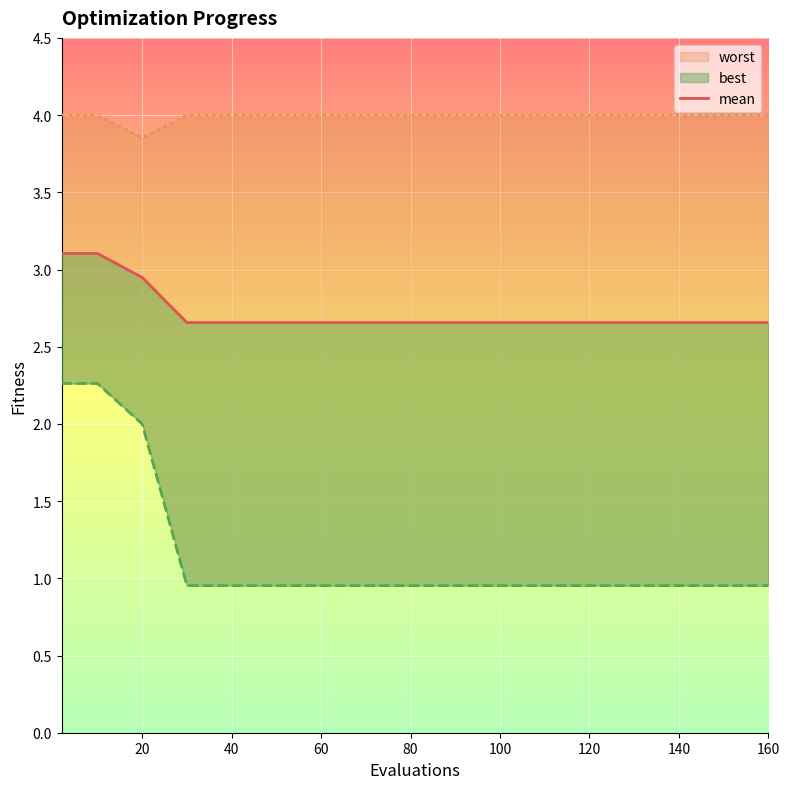

True or false: mean has more than 1 interior local peaks.

False